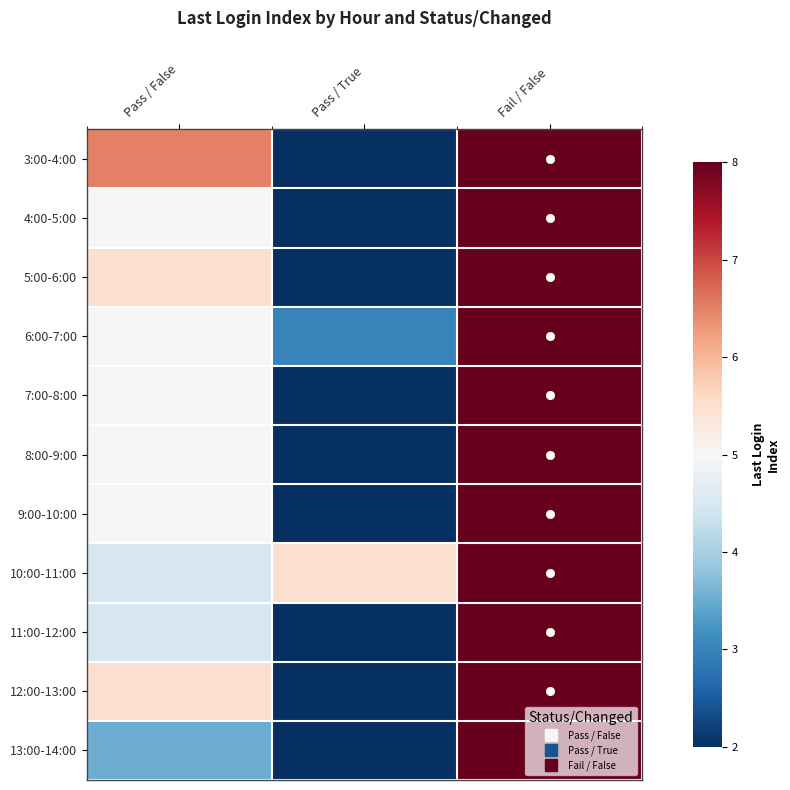

What is the total value across all series at Pass / False?

55.0